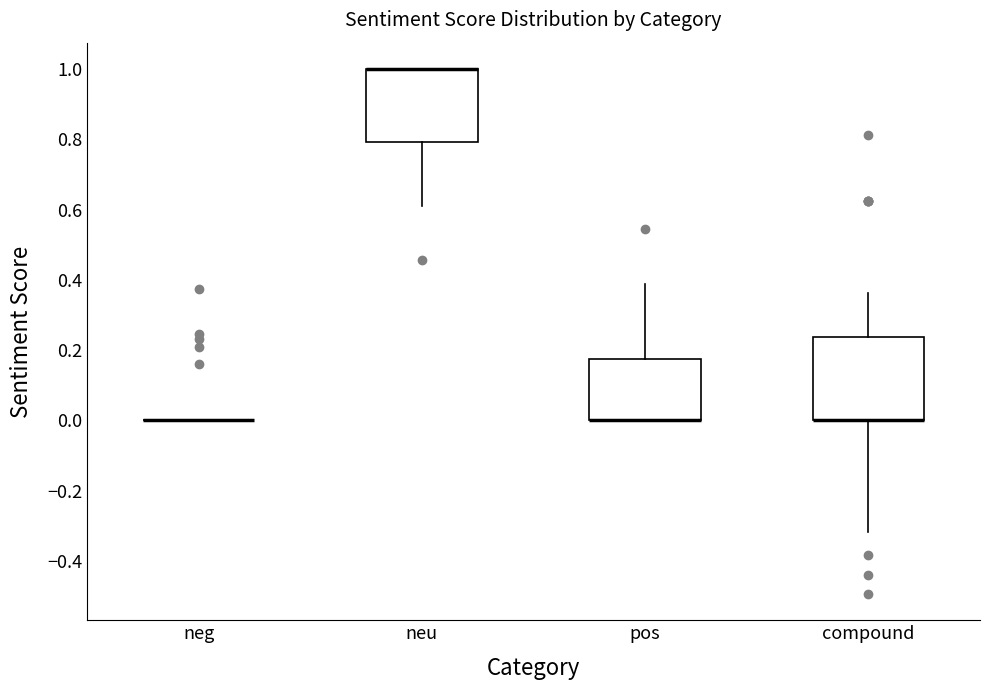

Where is the lower edge of the box for neu on the y-axis? The values are not printed on the chart, so give them approximately, as read against the axis.

0.80